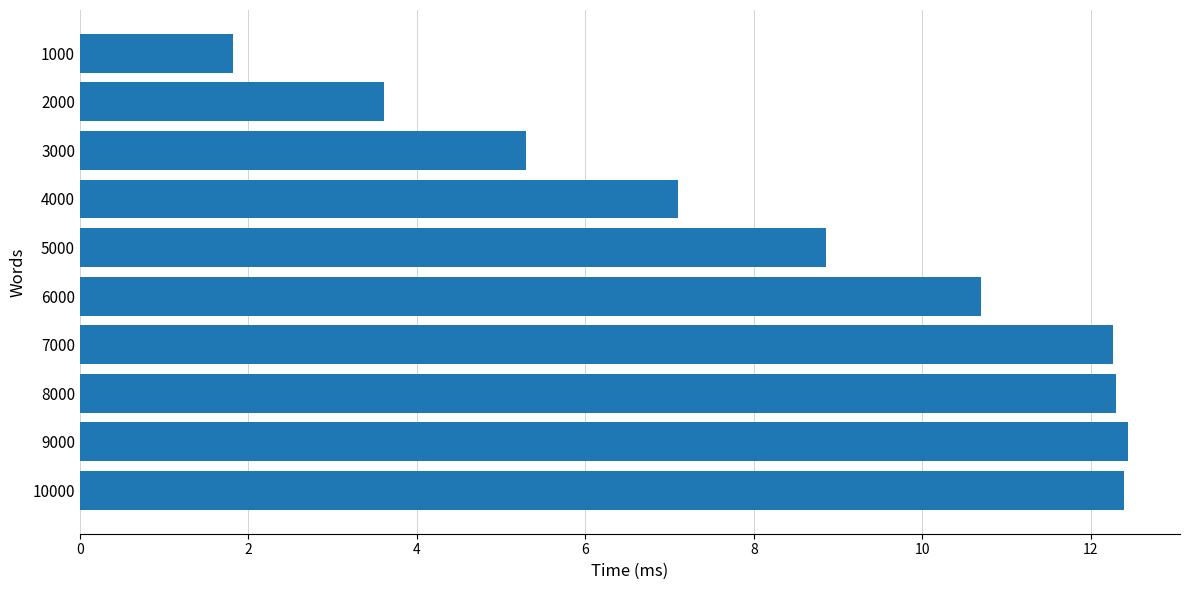

The chart shows a value of 12.4 at 9000. True or false?

True